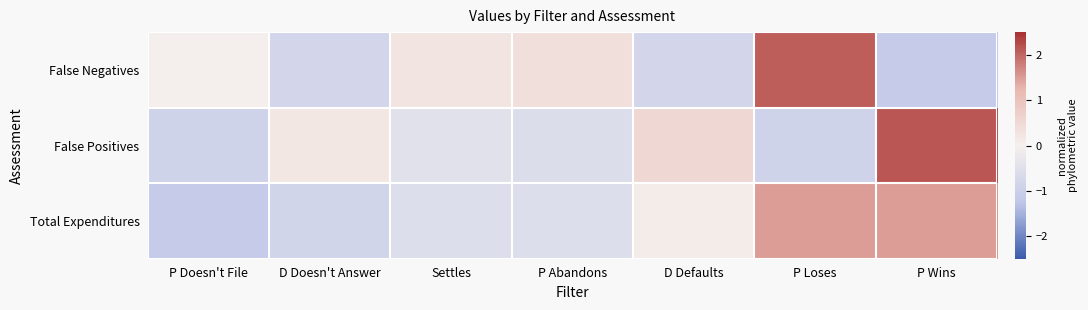

Reading left to right, list all the values displayed in this chart.

False Negatives: P Doesn't File=0.0	D Doesn't Answer=-0.8	Settles=0.2	P Abandons=0.4	D Defaults=-0.8	P Loses=2.1	P Wins=-1.1
False Positives: P Doesn't File=-0.9	D Doesn't Answer=0.2	Settles=-0.5	P Abandons=-0.6	D Defaults=0.5	P Loses=-0.9	P Wins=2.1
Total Expenditures: P Doesn't File=-1.1	D Doesn't Answer=-0.8	Settles=-0.6	P Abandons=-0.6	D Defaults=0.1	P Loses=1.5	P Wins=1.5